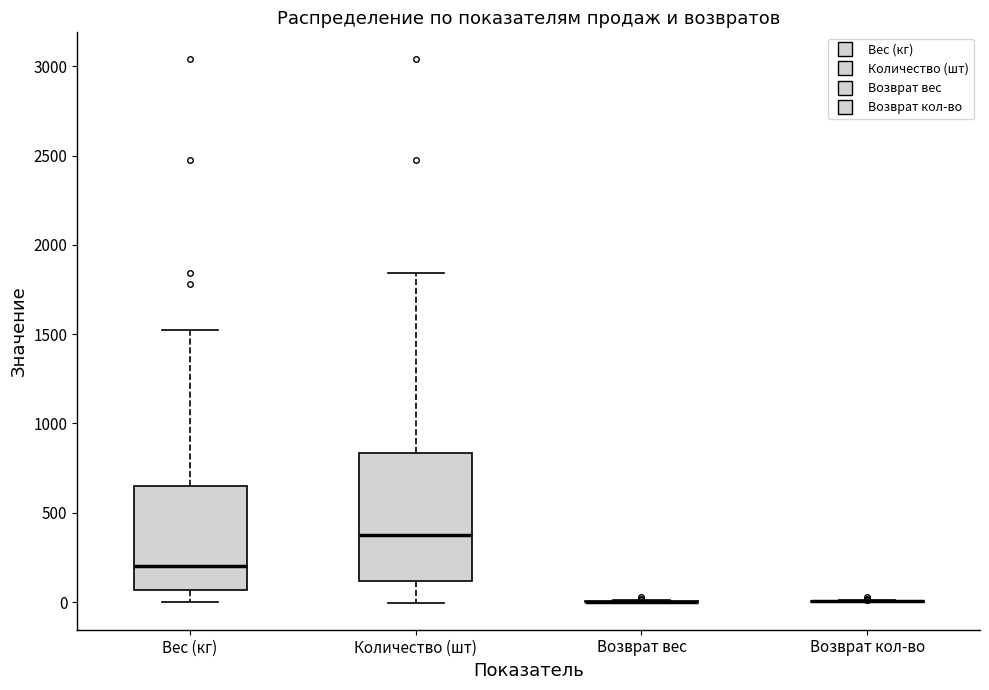

Reading left to right, read every box against the y-axis: the position of its median line, the range the box covers, and the ends of its whiskers. The values are not printed on the chart, so give them approximately, as read against the axis.

Вес (кг): median 200, box 50 to 650, whiskers 0 to 1500
Количество (шт): median 350, box 100 to 850, whiskers 0 to 1850
Возврат вес: box collapsed to a line at 0, whiskers 0 to 0
Возврат кол-во: box collapsed to a line at 0, whiskers 0 to 0